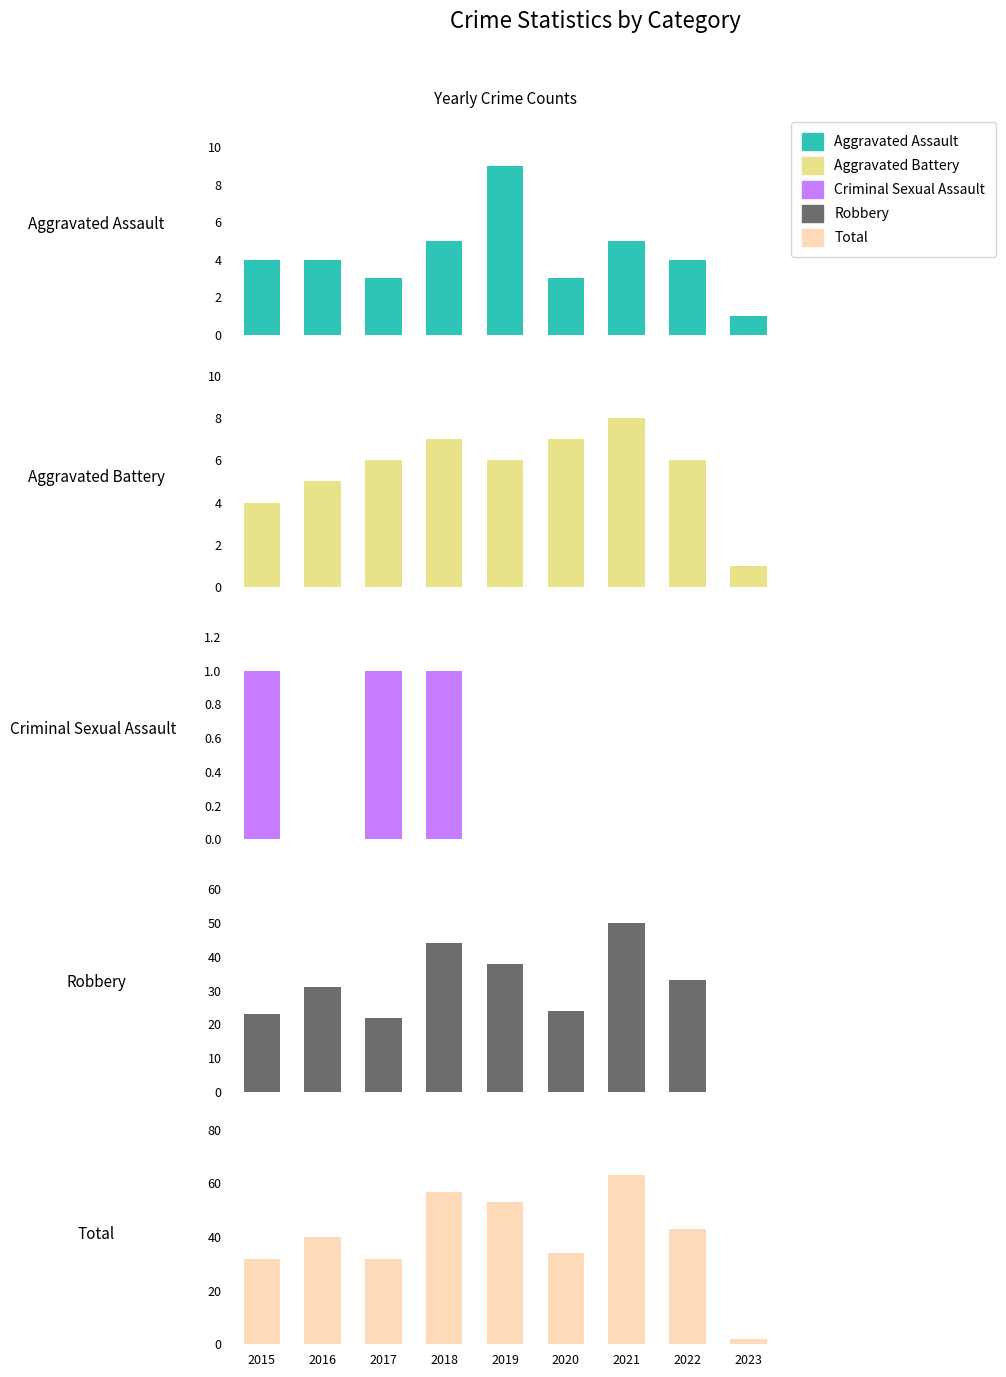

The Aggravated Assault series shows 5 at 2016. True or false?

False